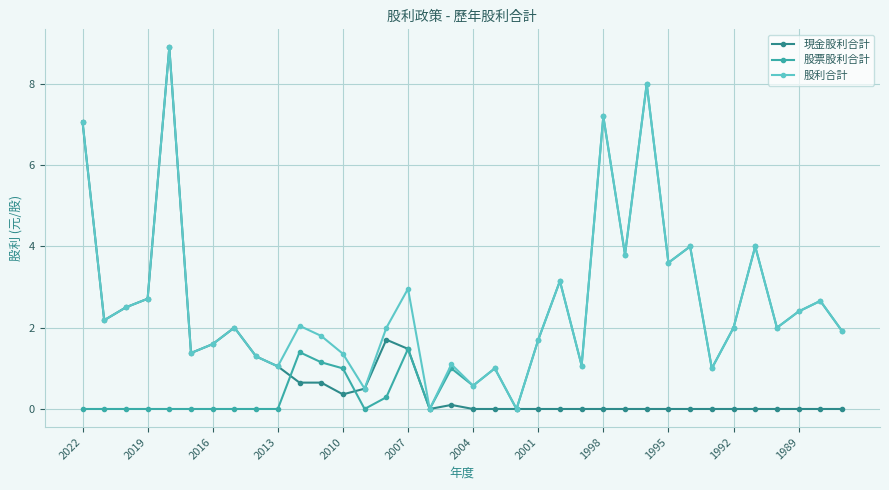

What is the difference between the second highest and second lowest values in the 股票股利合計 series?

7.2